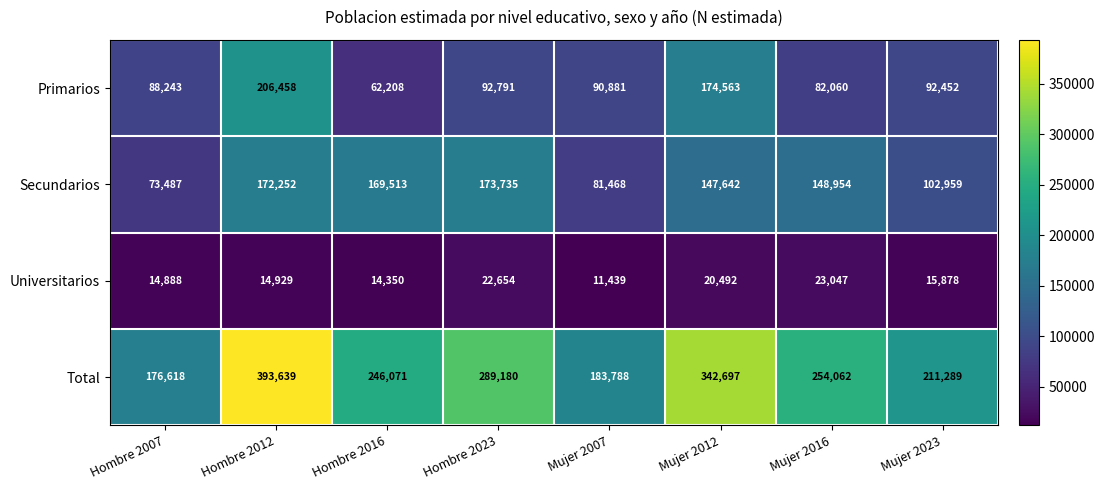

At how many categories does at least one series exceed 265700?

3